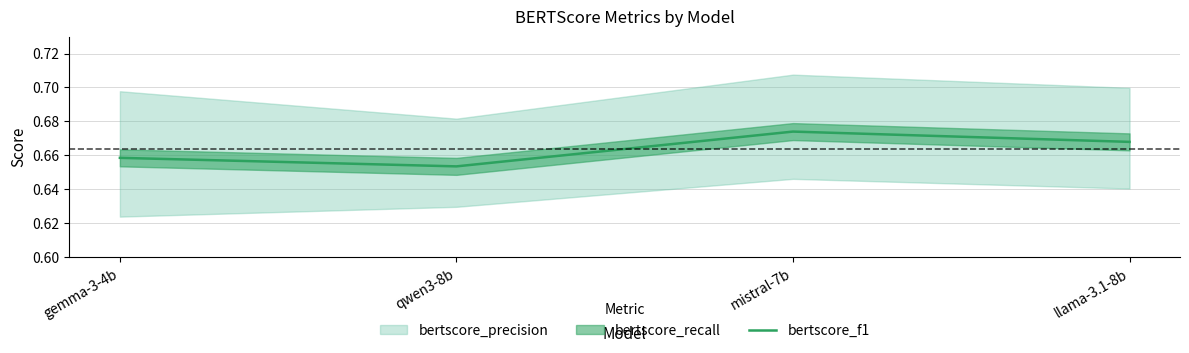

List the labels in order of value, largest first.

mistral-7b, llama-3.1-8b, gemma-3-4b, qwen3-8b